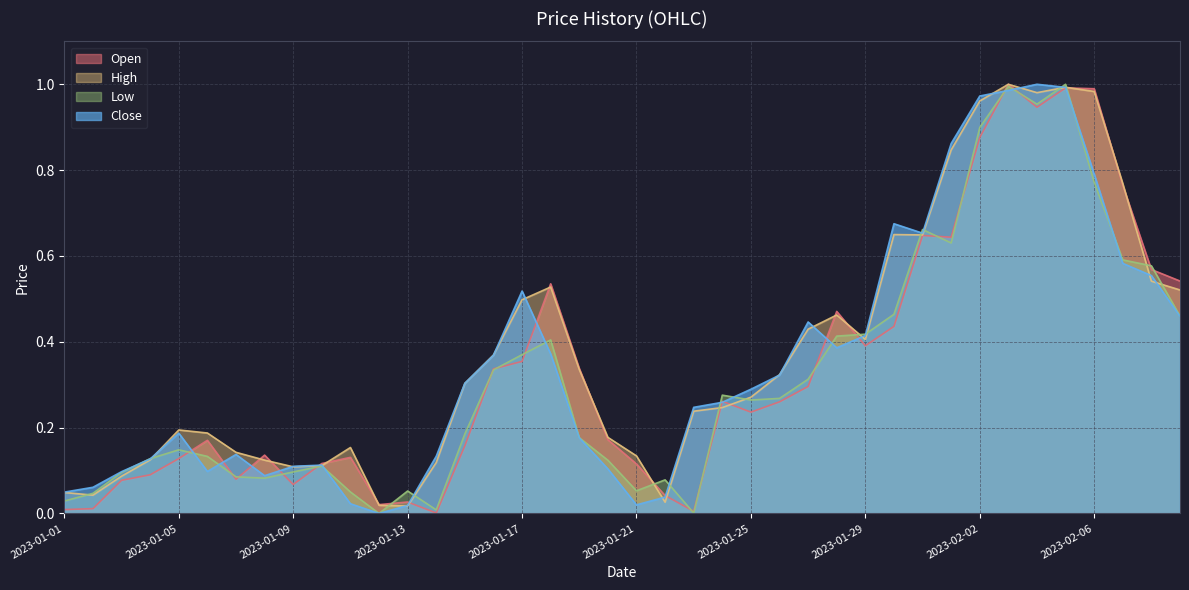

The value of Low at 2023-02-08 is 0.8. True or false?

False